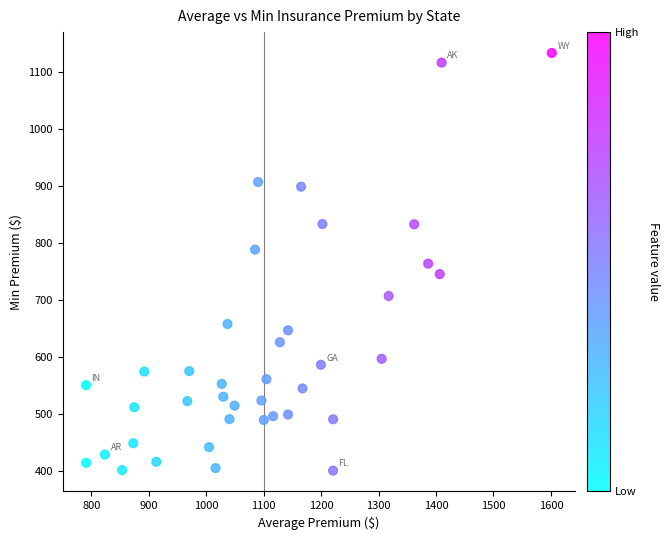

What is the range of X values (max minus min)?

810.5